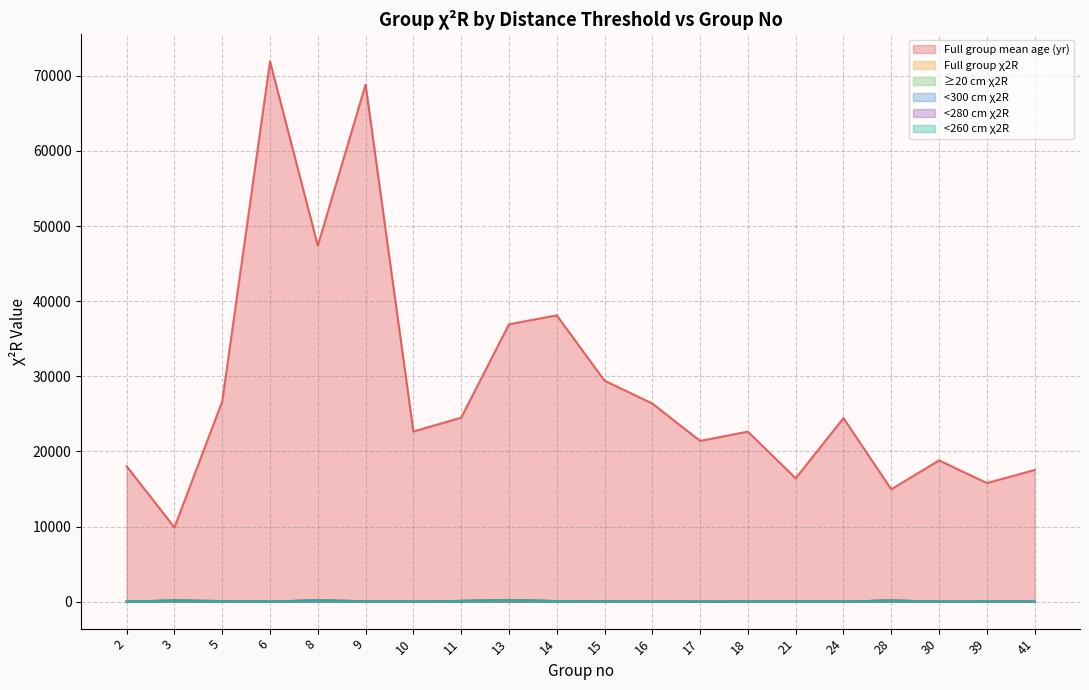

Does the chart have visible grid lines?

Yes